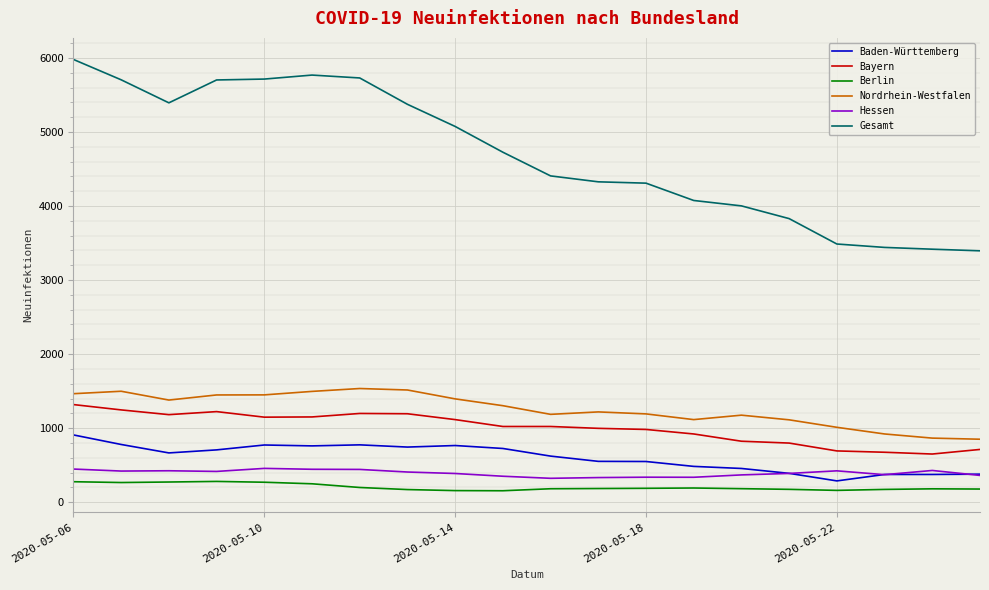

Which series has the largest total across all categories?

Gesamt